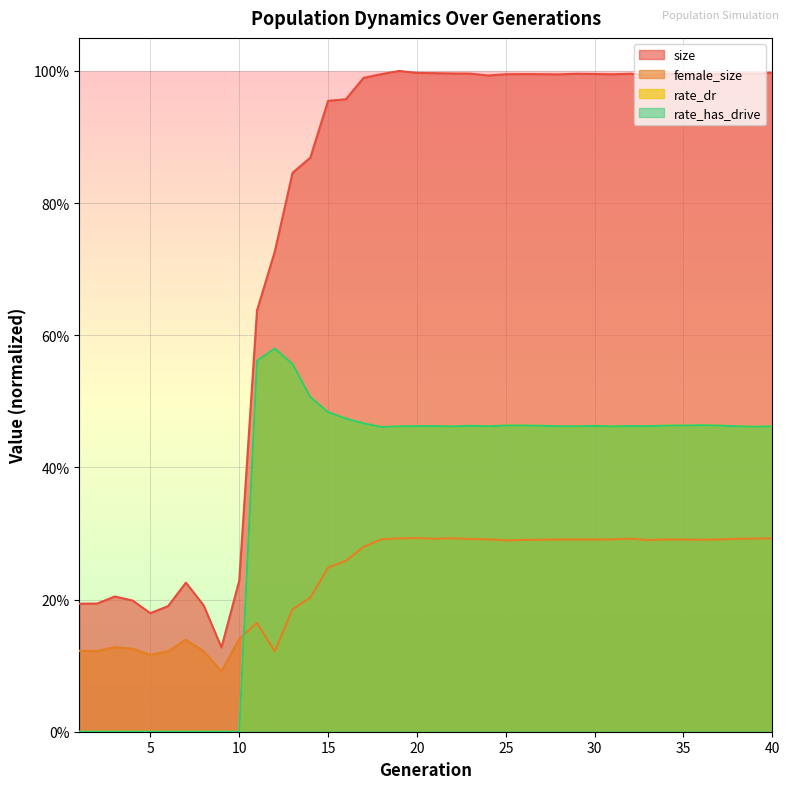

What is the value of the rate_has_drive point at the 26th from the left?

0.5